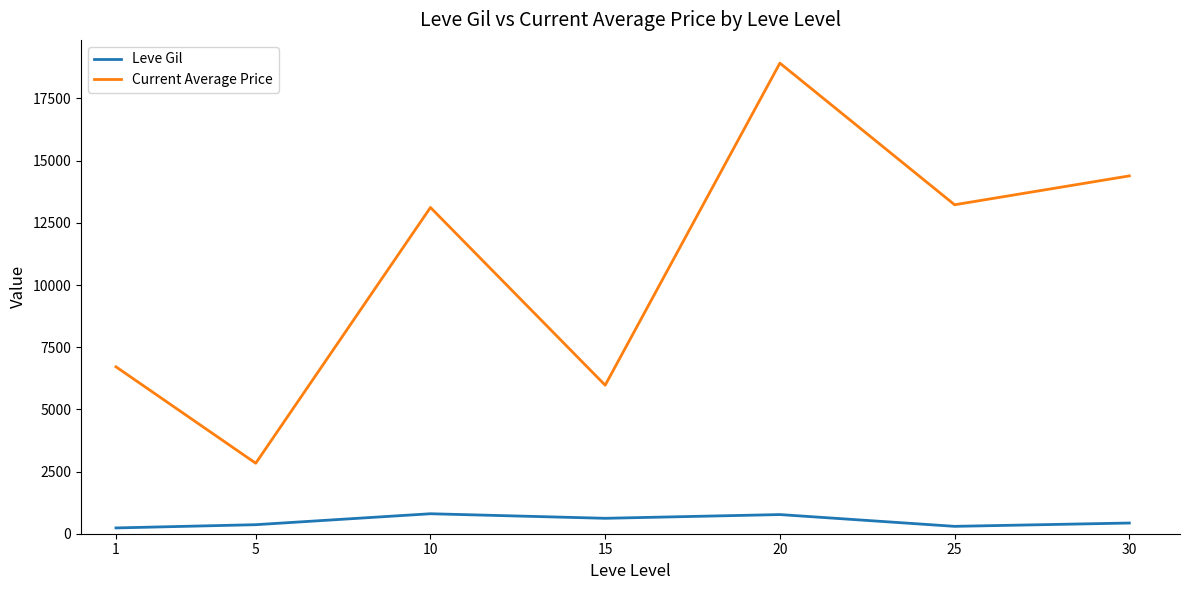

What is the sum of all Current Average Price values?

75173.6